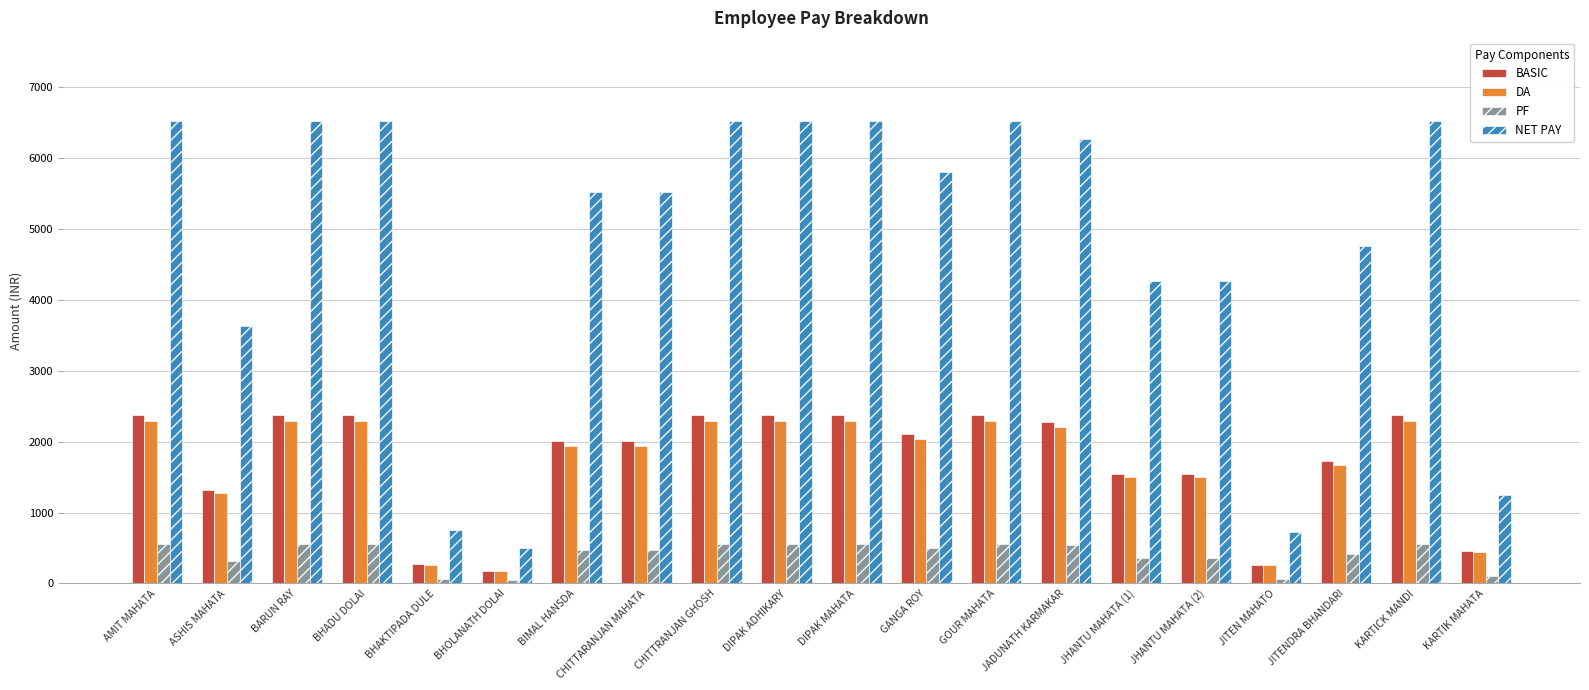

What is the lowest value of the BASIC series?

182.3